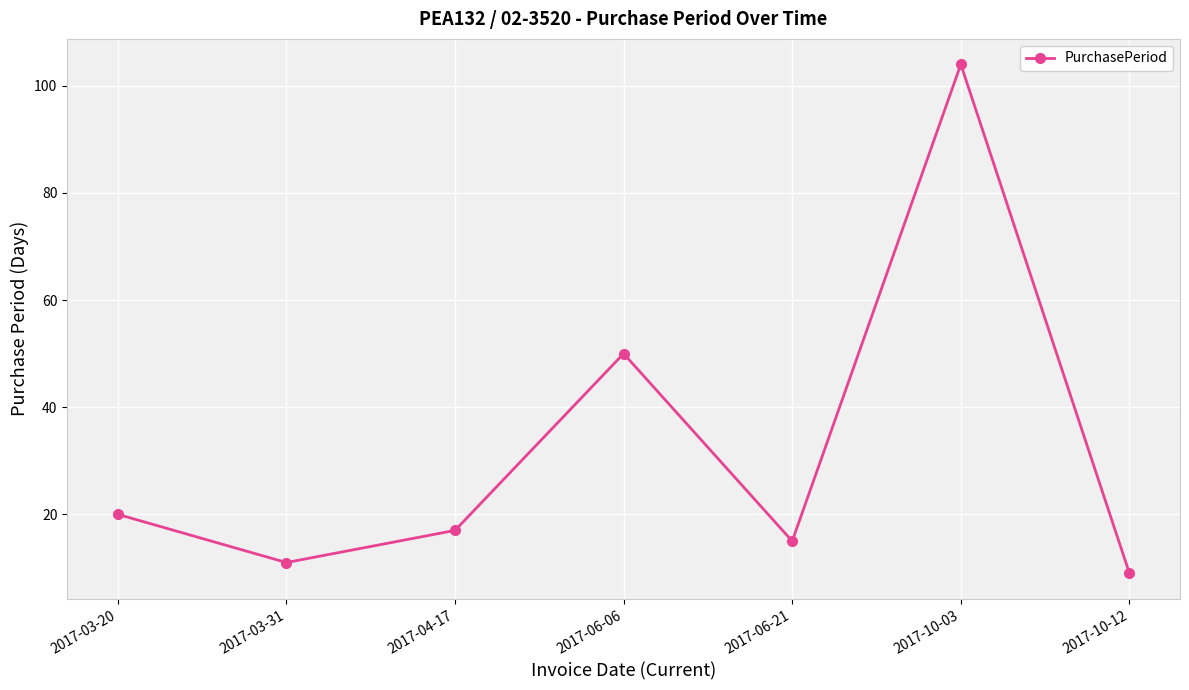

What is the smallest value displayed?

9